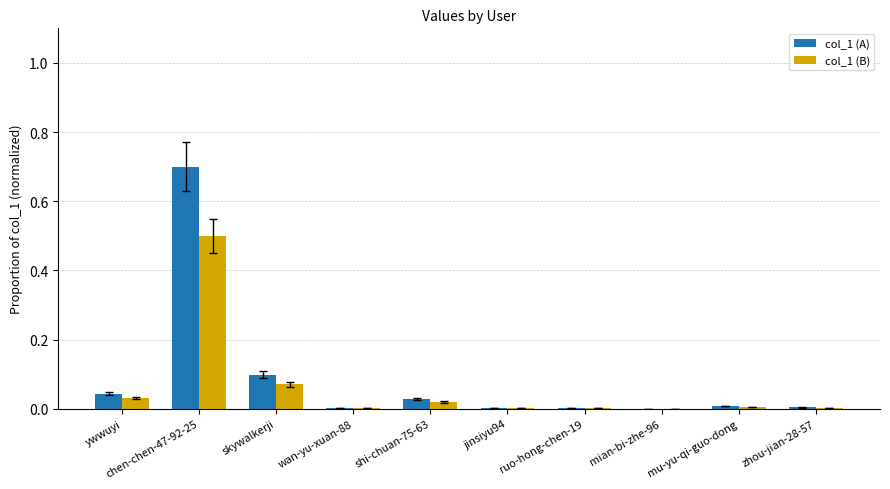

What is the total value across all series at chen-chen-47-92-25?

1.2